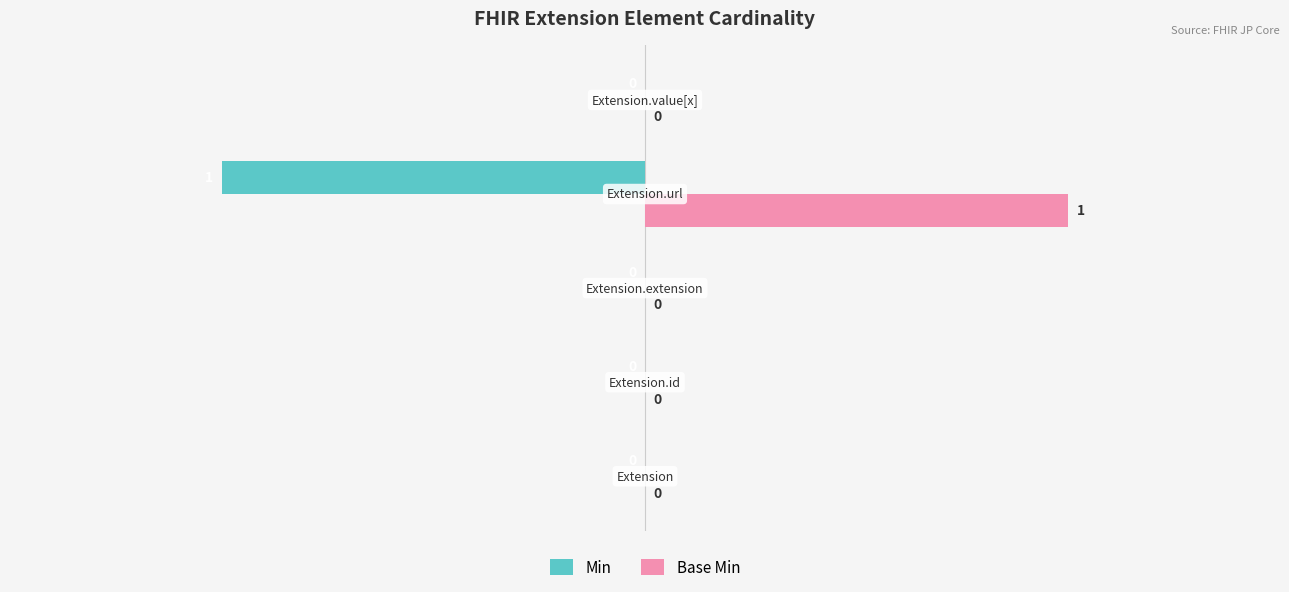

Which series has the largest total across all categories?

Base Min